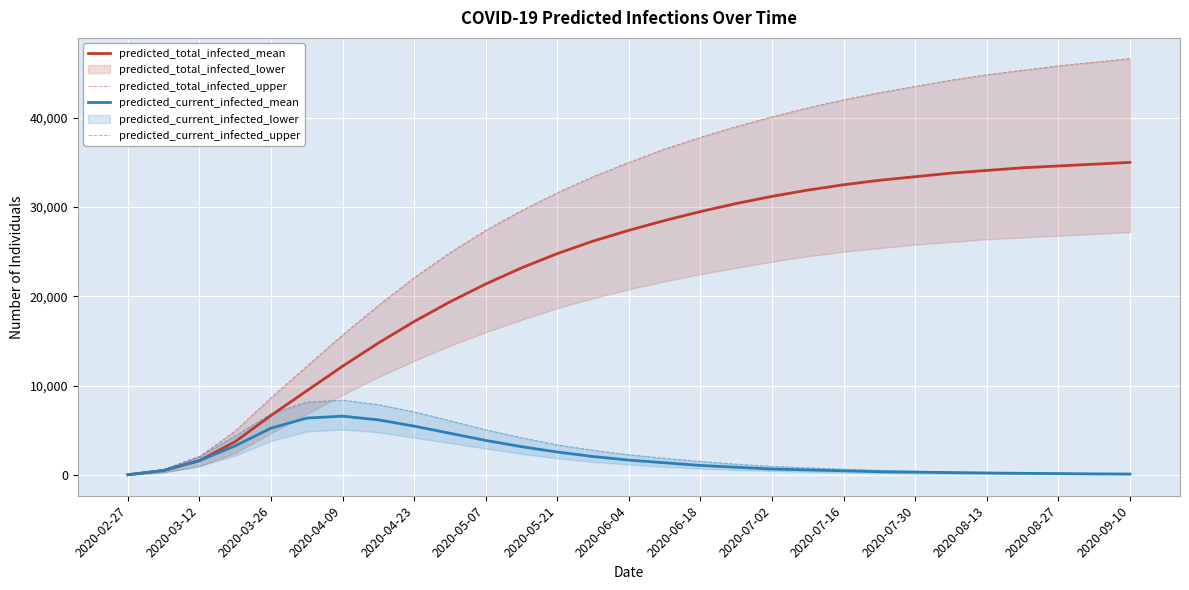

True or false: predicted_total_infected_mean and predicted_current_infected_mean cross at least once.

False